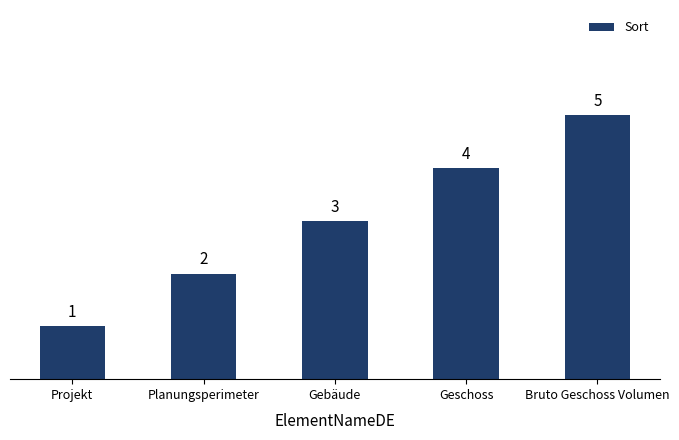

At which label is the value closest to 3?

Gebäude